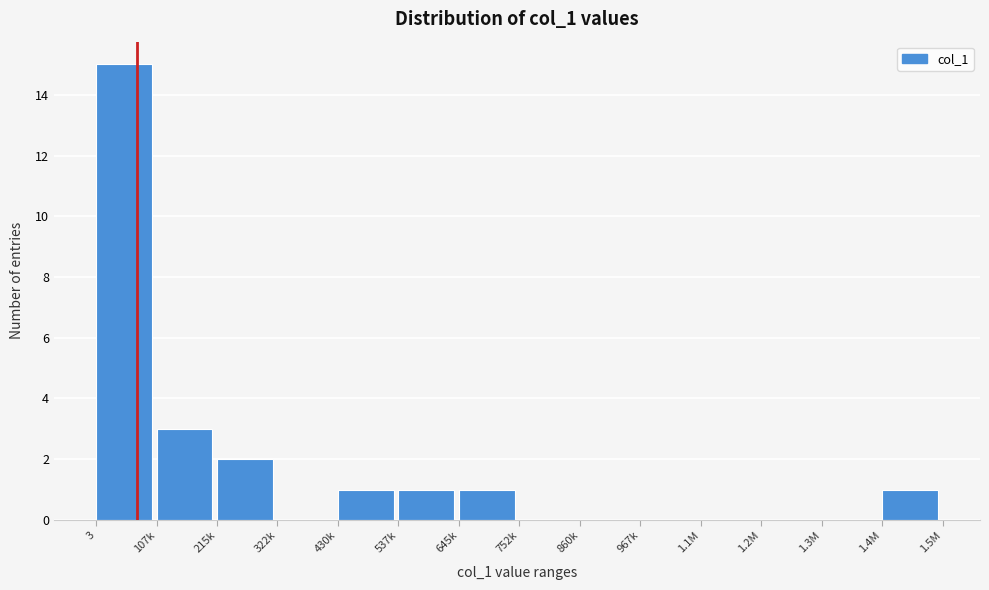

Reading right to left, transcribe all the data shown in this chart.

1.4M=1	1.3M=0	1.2M=0	1.1M=0	967k=0	860k=0	752k=0	645k=1	537k=1	430k=1	322k=0	215k=2	107k=3	3=15